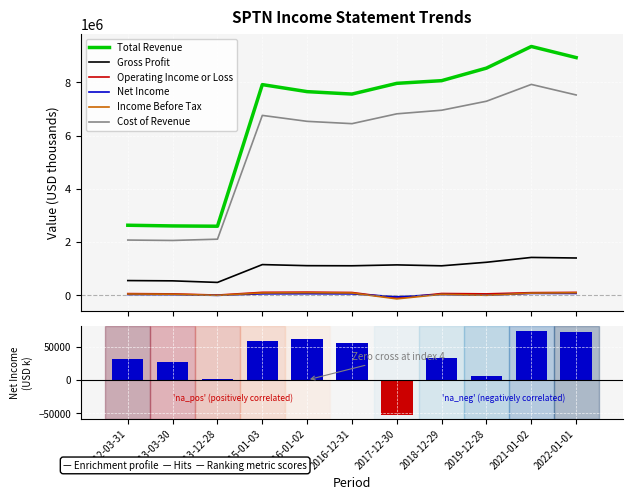

At which category is the sum across all series the highest?

2021-01-02